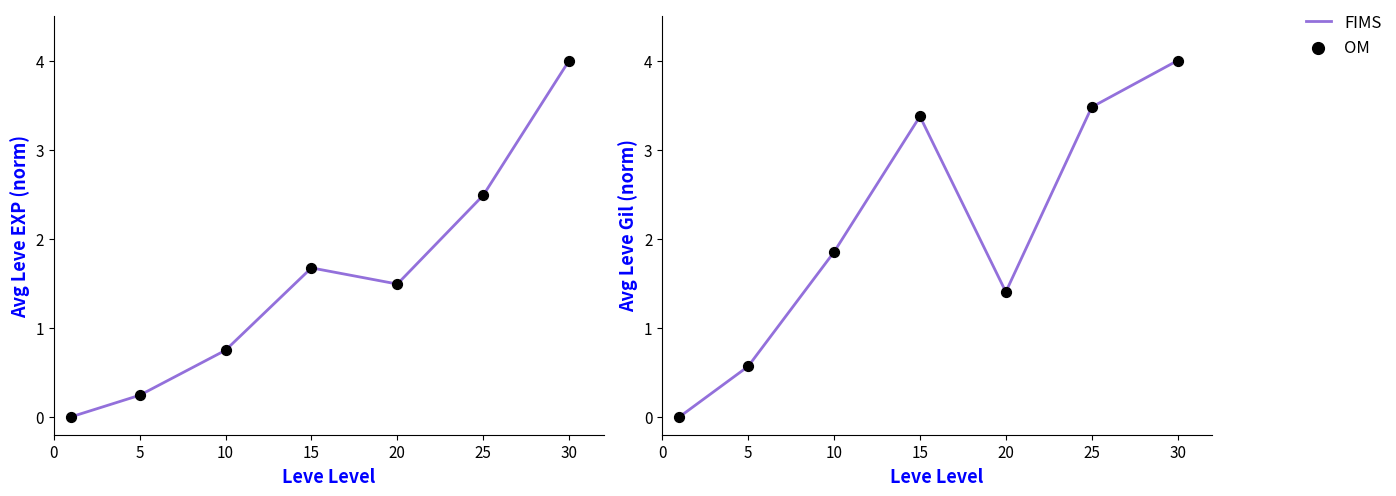

Which series reaches the minimum Y coordinate?

FIMS